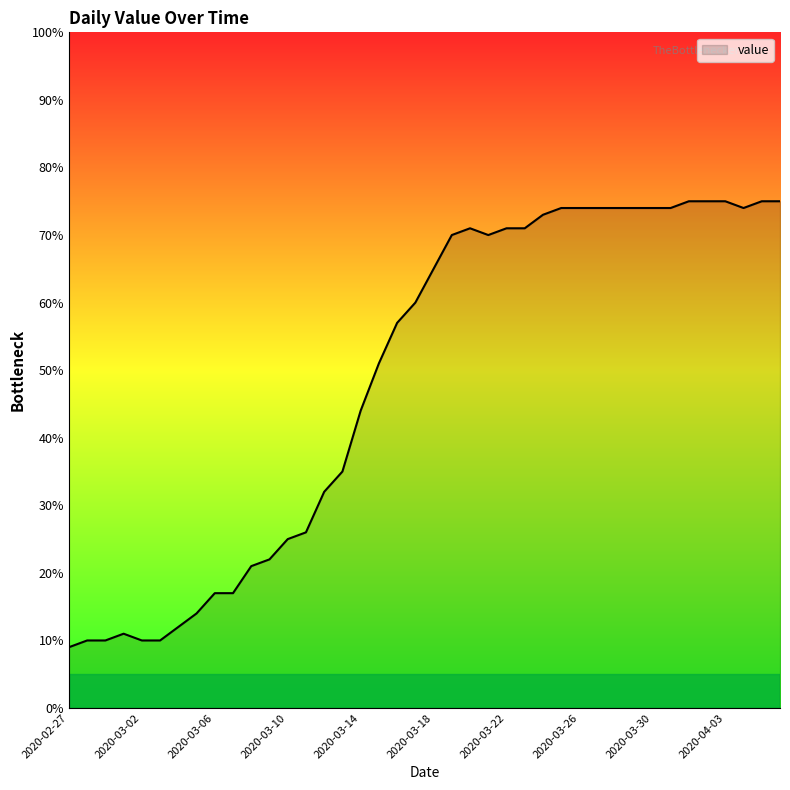

What is the difference between the second highest and second lowest values?

65